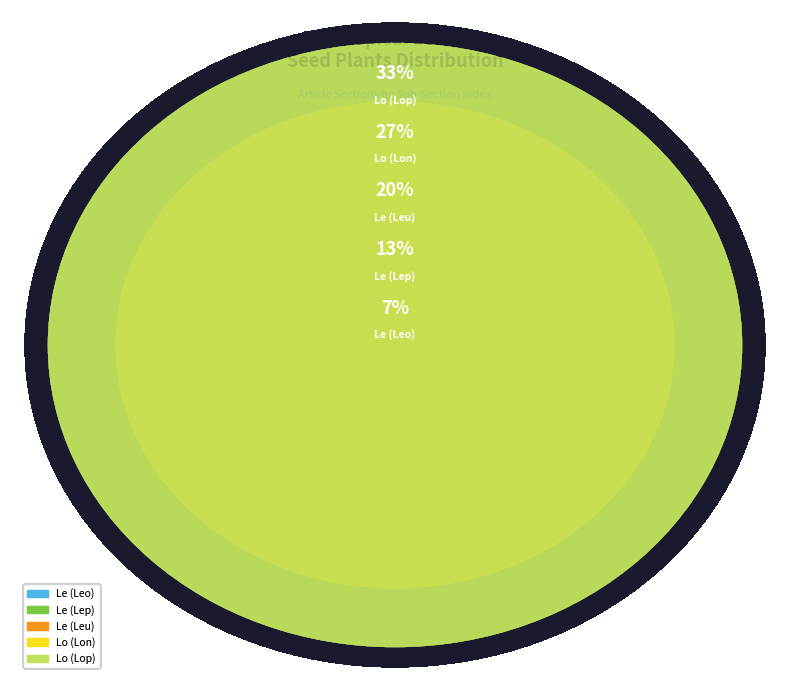

How many slices are in this pie chart?

5